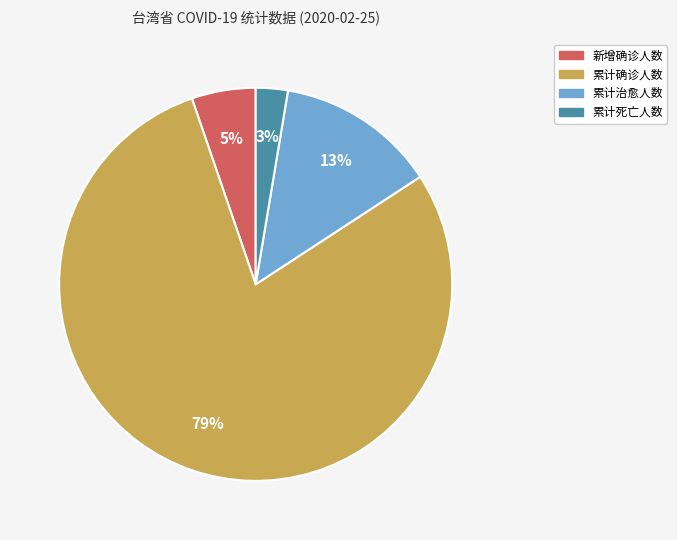

Which slice is the largest?

累计确诊人数